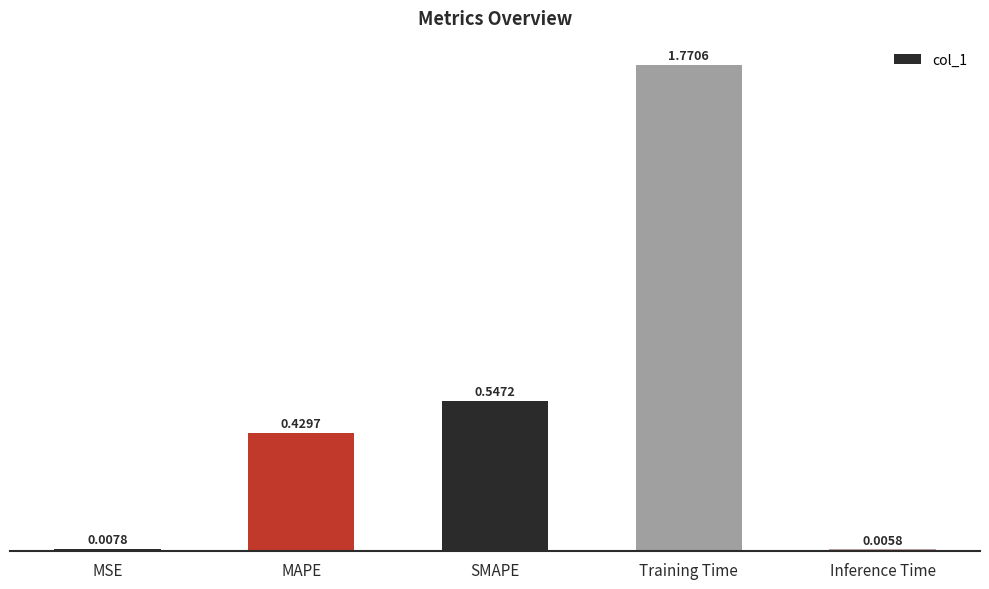

Rank the categories by value from highest to lowest.

Training Time, SMAPE, MAPE, MSE, Inference Time